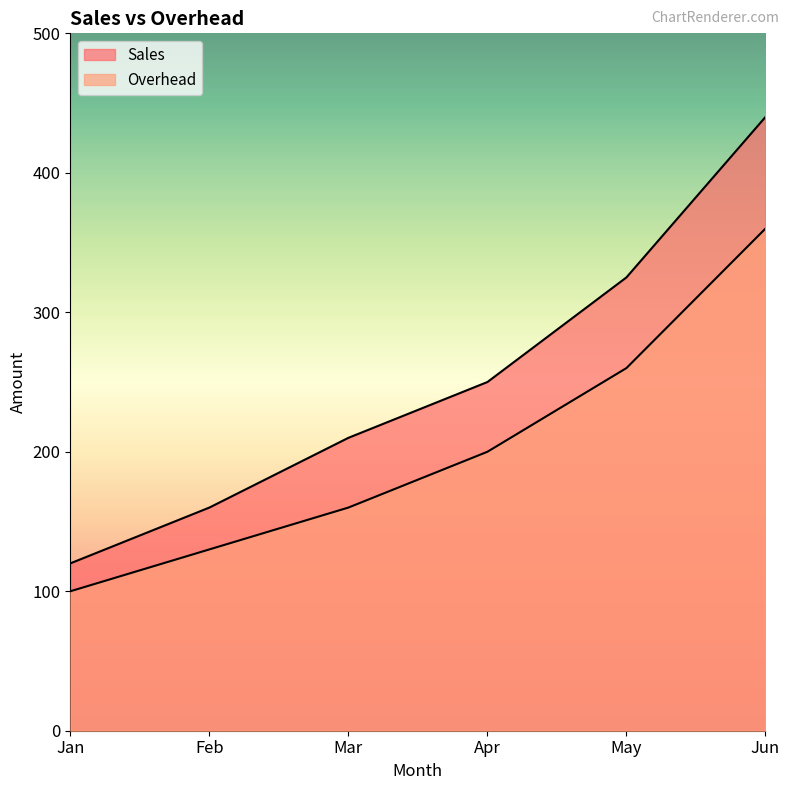

Which series has the largest total across all categories?

Sales